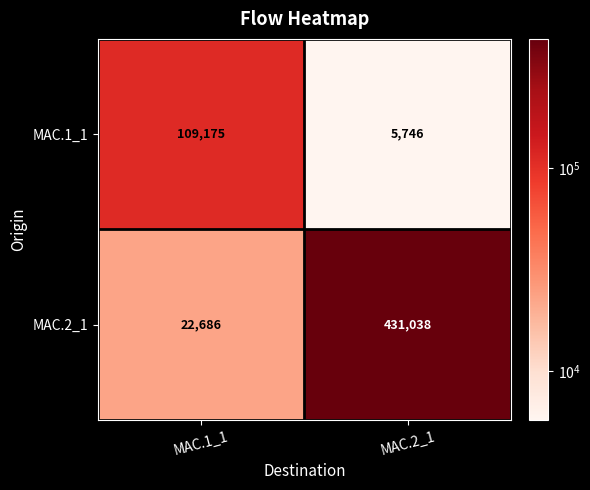

At which category is the sum across all series the highest?

MAC.2_1